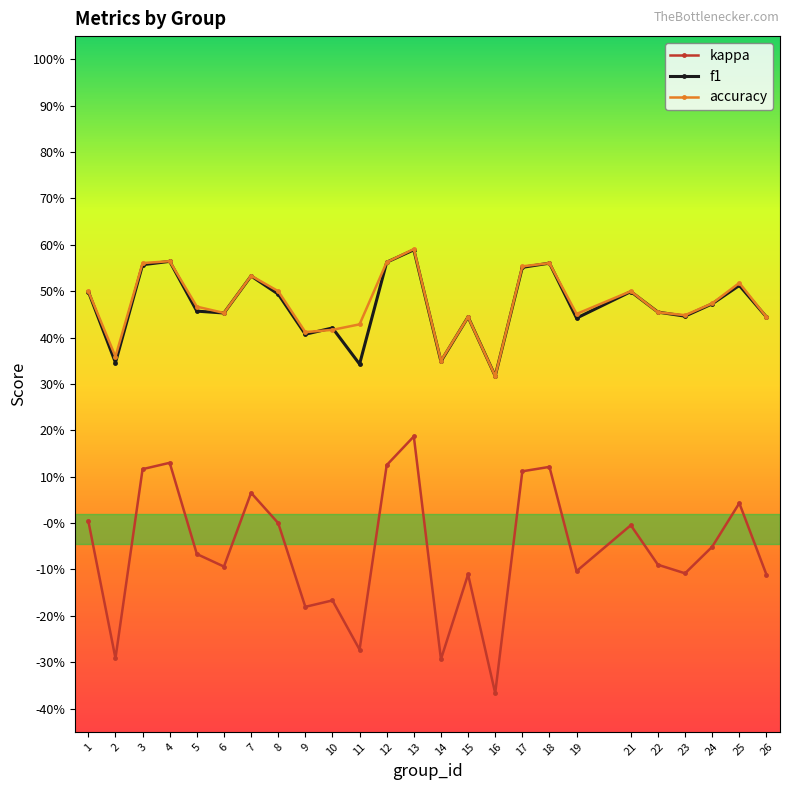

What are all the series names shown in the legend?

kappa, f1, accuracy